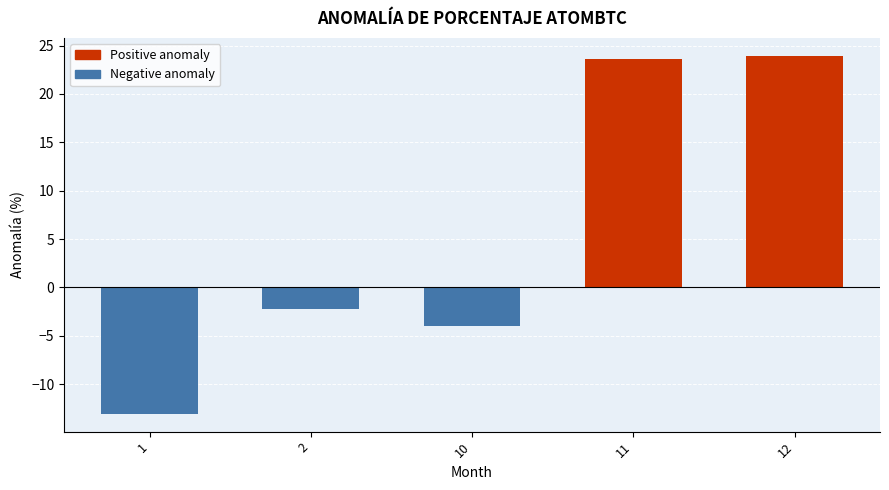

Rank the categories by value from highest to lowest.

12, 11, 2, 10, 1